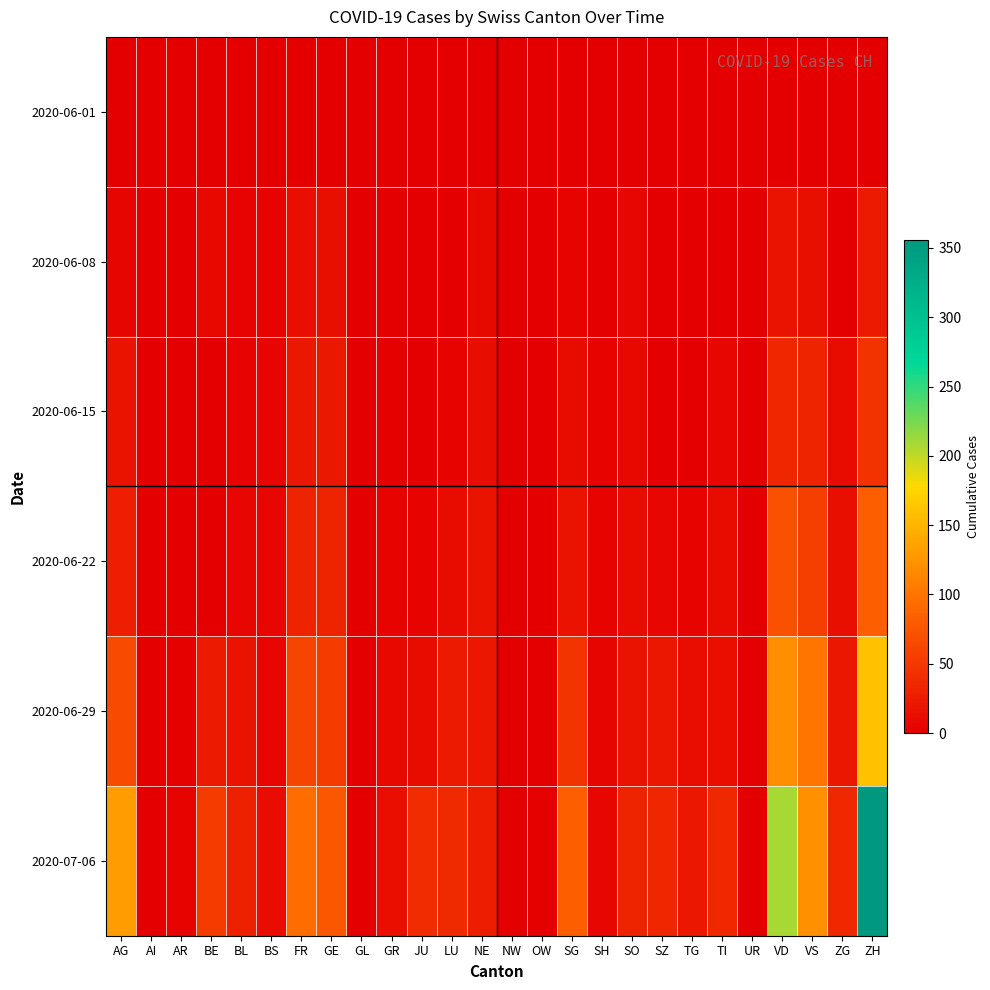

Reading left to right, list all the values displayed in this chart.

2020-06-01: AG=0	AI=0	AR=0	BE=0	BL=1	BS=0	FR=0	GE=1	GL=0	GR=0	JU=0	LU=0	NE=0	NW=0	OW=0	SG=0	SH=0	SO=0	SZ=0	TG=0	TI=0	UR=0	VD=0	VS=1	ZG=0	ZH=0
2020-06-08: AG=5	AI=0	AR=0	BE=8	BL=3	BS=4	FR=13	GE=14	GL=0	GR=1	JU=0	LU=1	NE=9	NW=0	OW=0	SG=4	SH=1	SO=6	SZ=0	TG=1	TI=1	UR=0	VD=16	VS=14	ZG=1	ZH=23
2020-06-15: AG=17	AI=0	AR=0	BE=0	BL=4	BS=5	FR=22	GE=22	GL=0	GR=2	JU=1	LU=3	NE=12	NW=0	OW=0	SG=11	SH=3	SO=8	SZ=1	TG=1	TI=6	UR=0	VD=35	VS=32	ZG=11	ZH=45
2020-06-22: AG=28	AI=0	AR=0	BE=0	BL=7	BS=7	FR=32	GE=32	GL=0	GR=3	JU=3	LU=10	NE=18	NW=0	OW=0	SG=16	SH=3	SO=11	SZ=6	TG=3	TI=11	UR=0	VD=71	VS=56	ZG=14	ZH=83
2020-06-29: AG=65	AI=0	AR=2	BE=25	BL=17	BS=7	FR=61	GE=52	GL=1	GR=8	JU=11	LU=23	NE=21	NW=0	OW=1	SG=46	SH=5	SO=16	SZ=21	TG=12	TI=13	UR=2	VD=121	VS=101	ZG=21	ZH=161
2020-07-06: AG=132	AI=0	AR=4	BE=52	BL=29	BS=12	FR=94	GE=76	GL=1	GR=13	JU=39	LU=37	NE=27	NW=0	OW=2	SG=83	SH=7	SO=32	SZ=35	TG=21	TI=36	UR=0	VD=208	VS=123	ZG=36	ZH=356